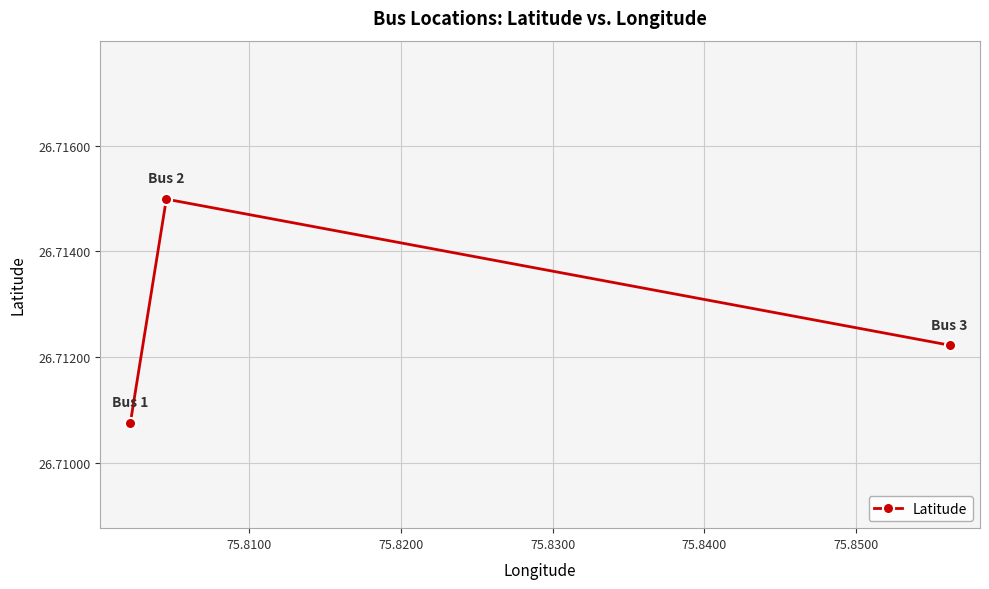

How many values are between 26 and 27?

3